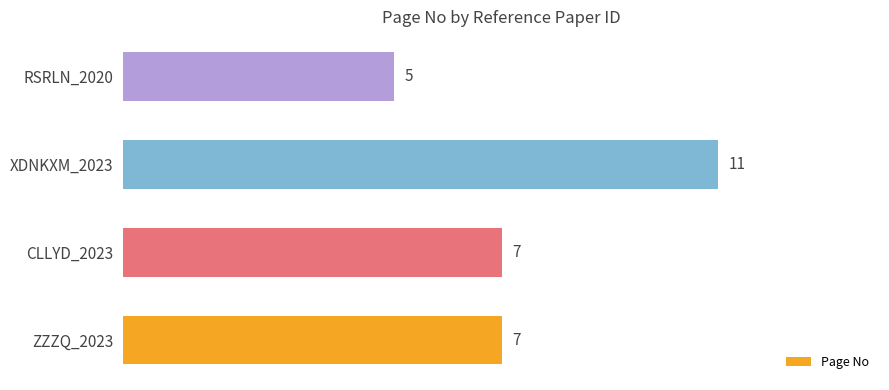

True or false: the data shows 9 at RSRLN_2020.

False